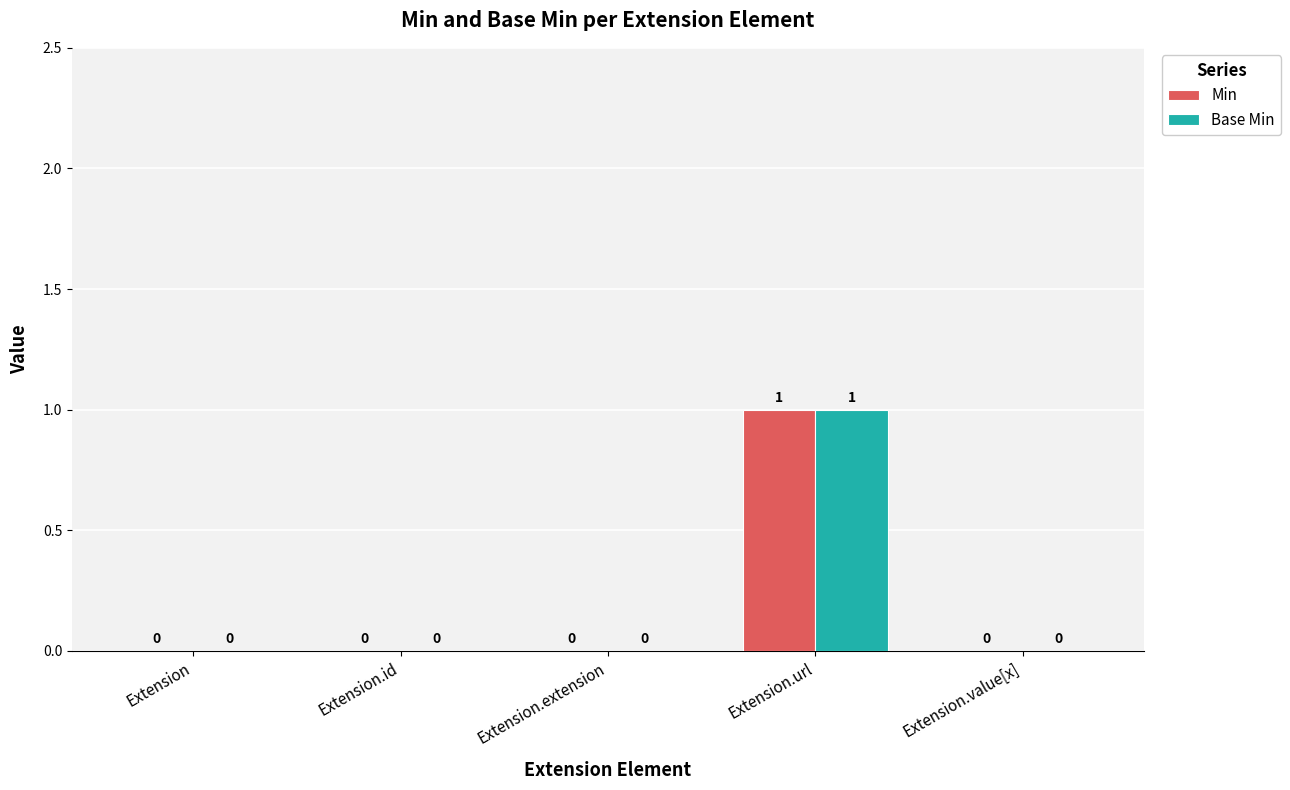

At which category is the sum across all series the highest?

Extension.url